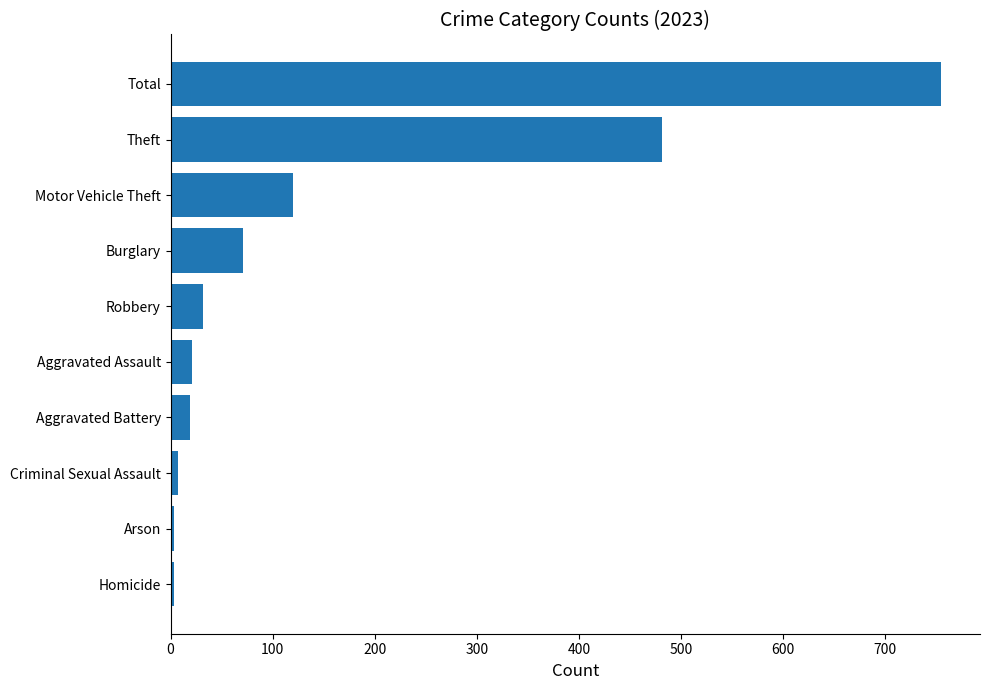

What is the ratio of the value at Burglary to the value at Robbery?

2.2